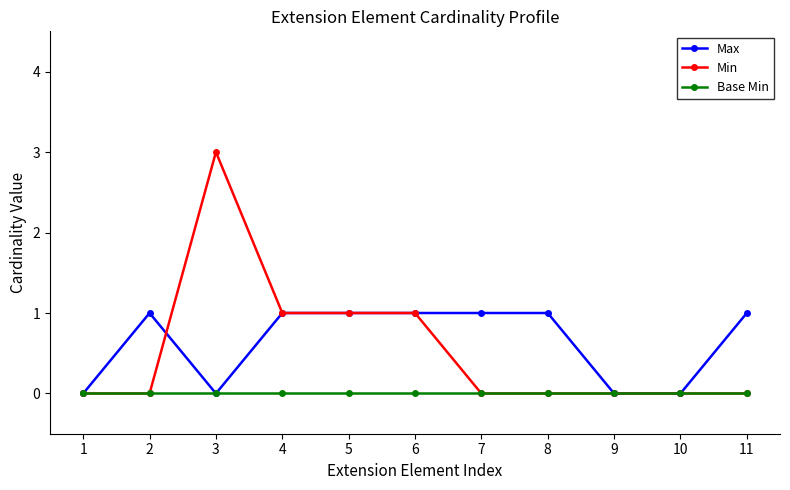

Rank the series by their maximum value, from lowest to highest.

Base Min, Max, Min